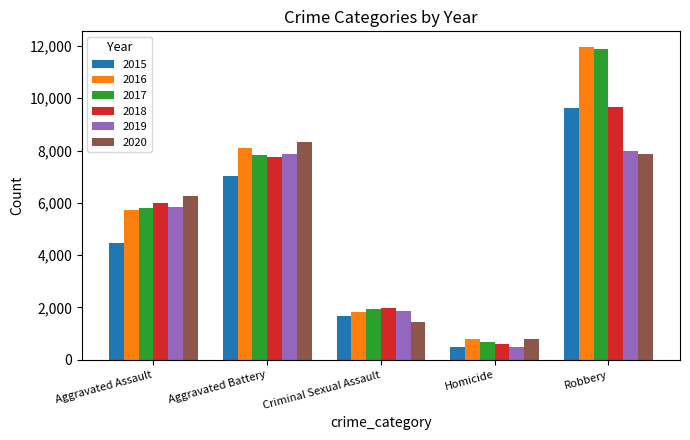

What is the label of the 3rd bar from the right?

Criminal Sexual Assault